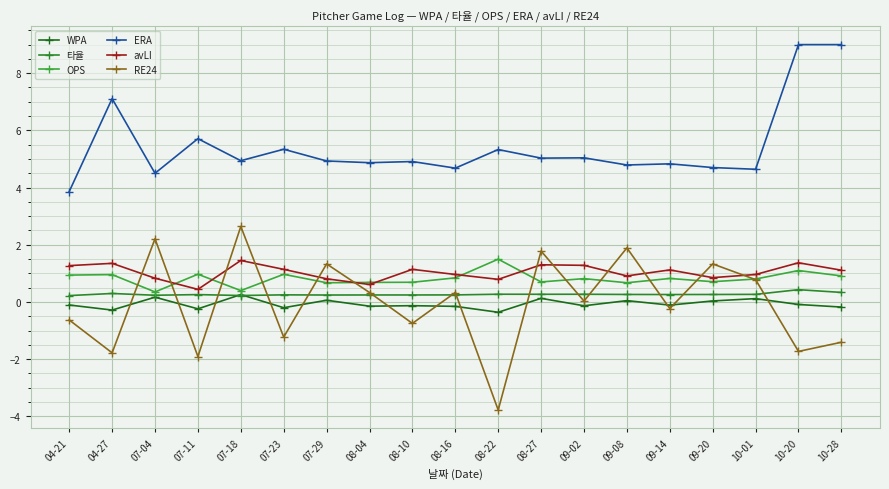

True or false: RE24 and avLI intersect in this chart.

True